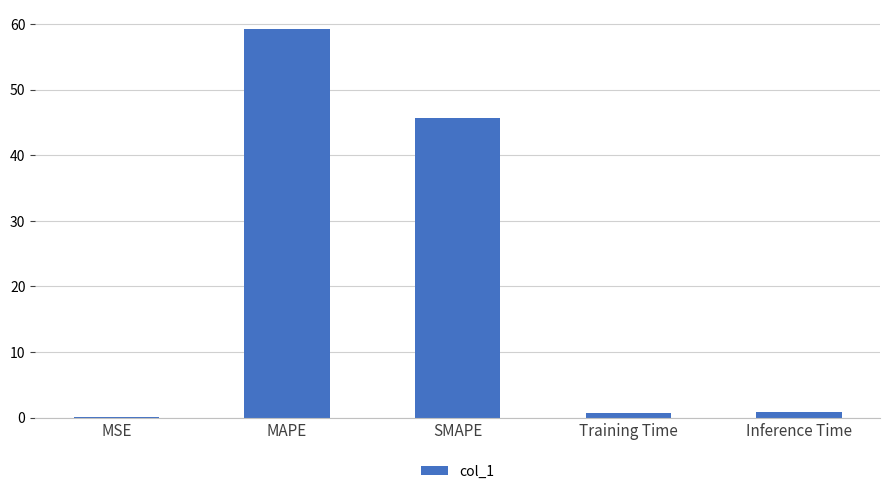

Between MSE and Training Time, which is larger?

Training Time